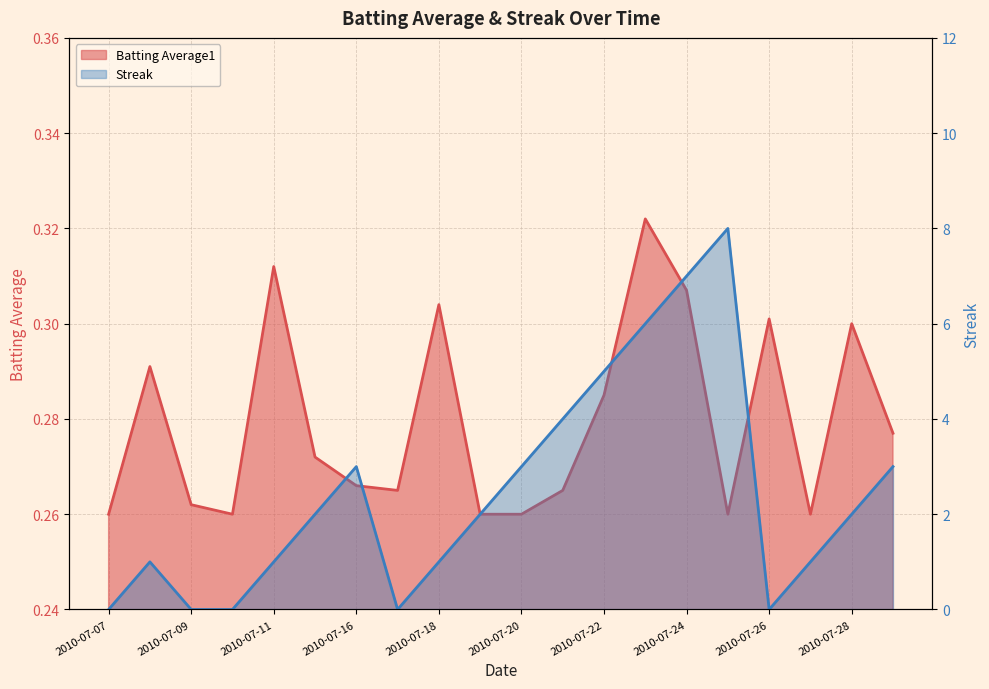

List the series in order of their overall mean, lowest first.

Batting Average1, Streak